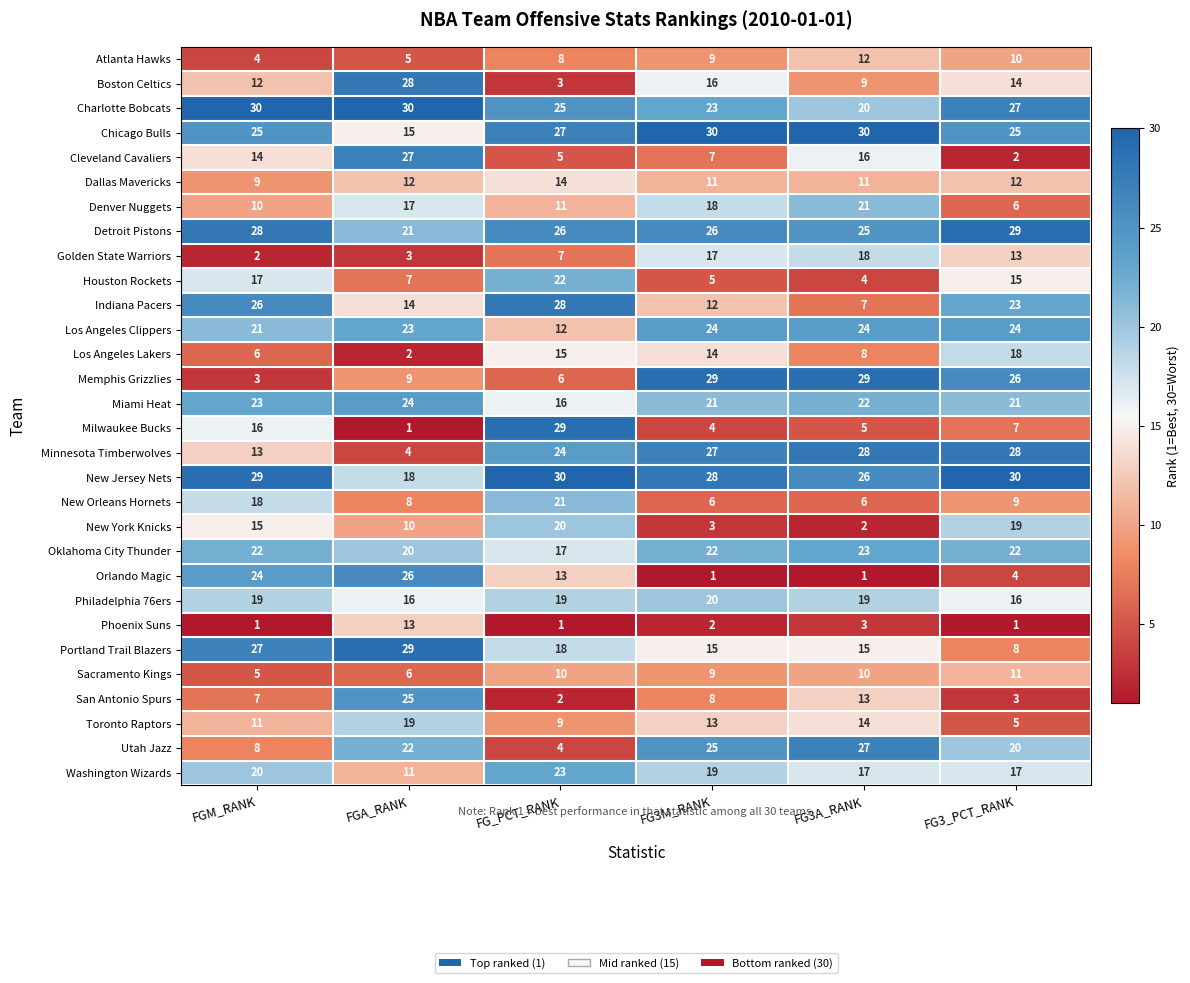

Rank the categories by Houston Rockets value from highest to lowest.

FG_PCT_RANK, FGM_RANK, FG3_PCT_RANK, FGA_RANK, FG3M_RANK, FG3A_RANK